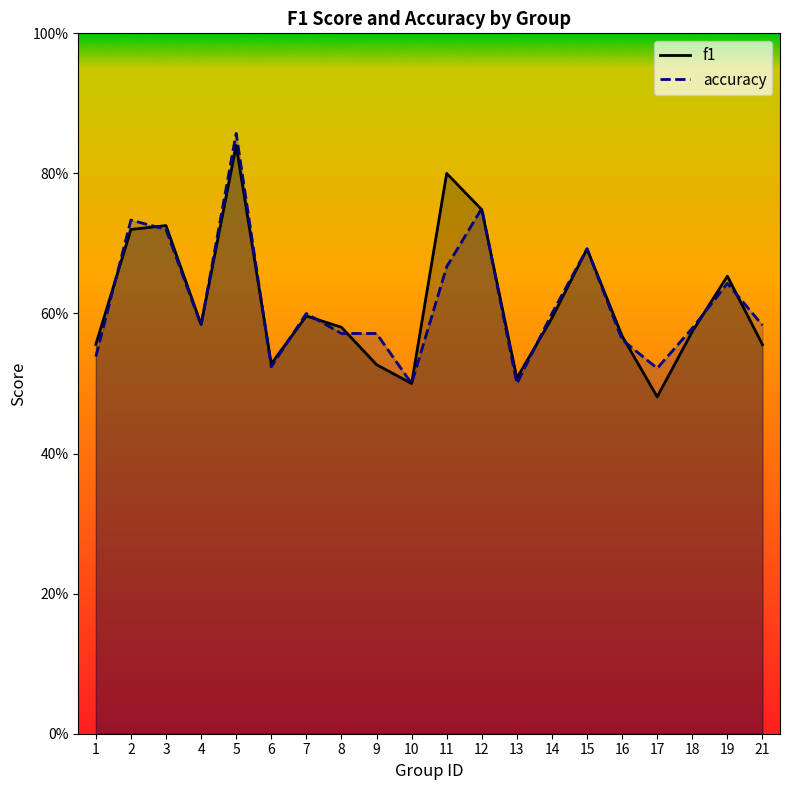

How many times do accuracy and f1 cross each other?

13